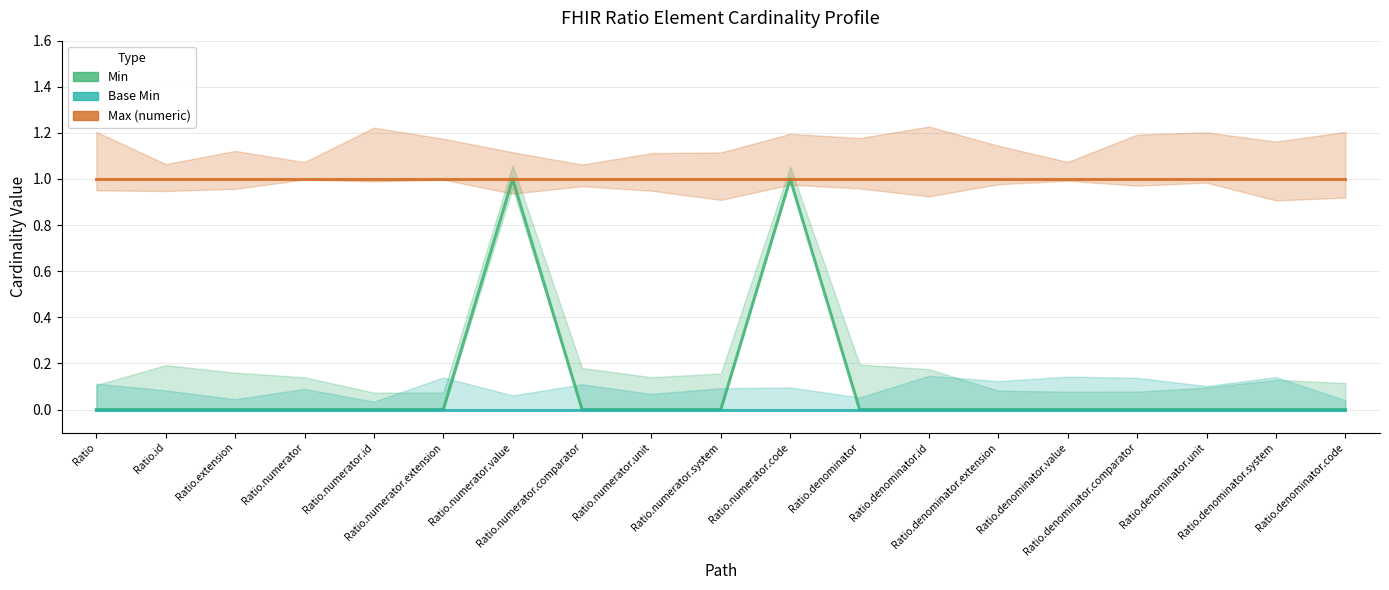

The Max (numeric) series shows 0 at Ratio.numerator. True or false?

False